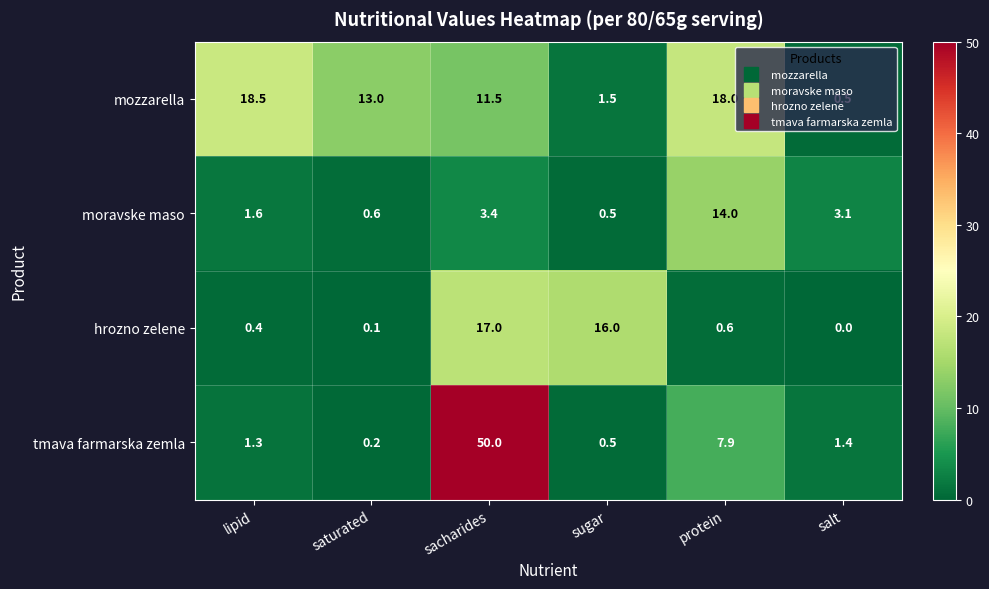

How many data points does each series have?

6